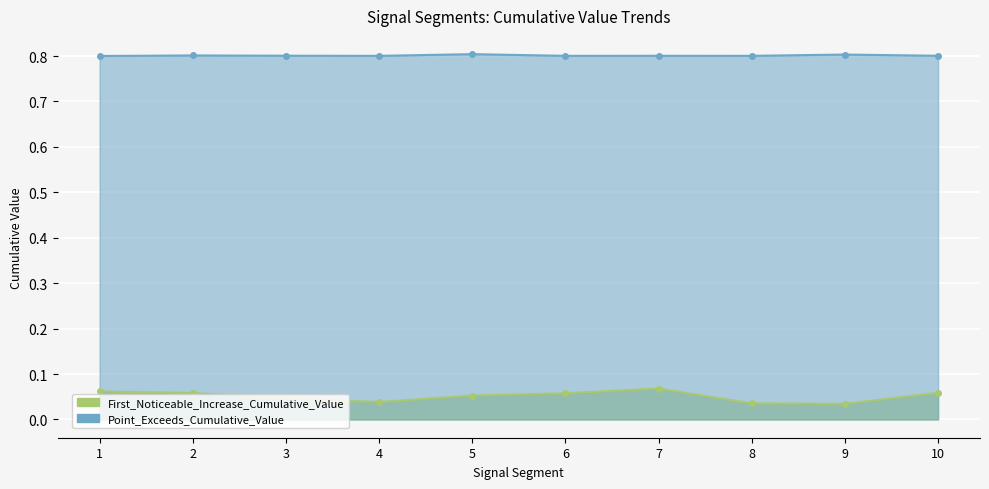

What value does the Point_Exceeds_Cumulative_Value series have at 5?

0.8